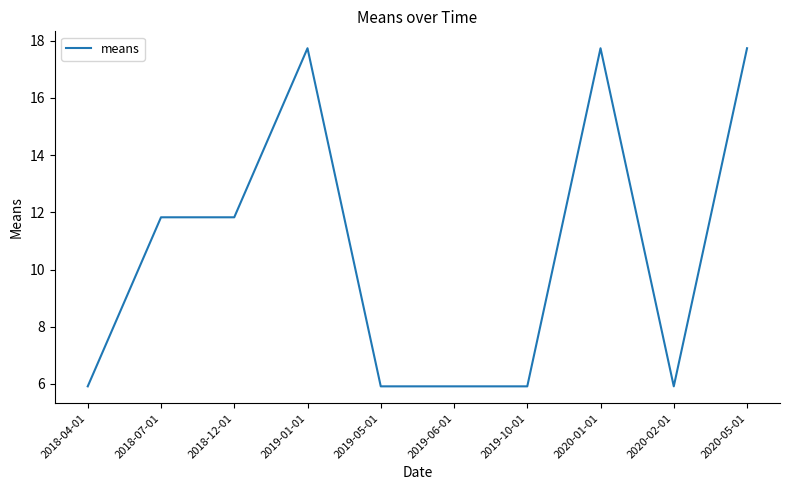

Does the chart display data point markers on the line(s)?

No